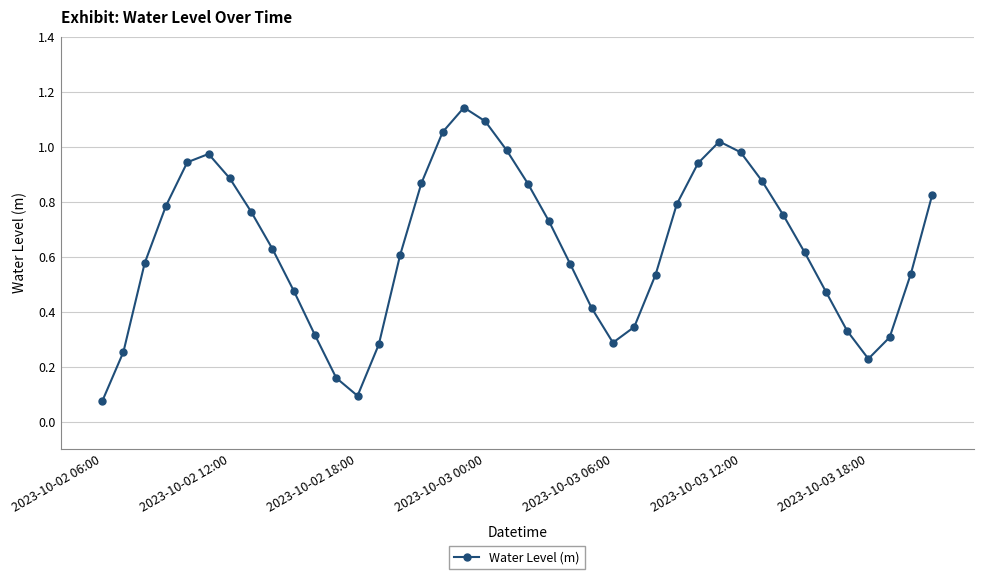

How many lines are shown in the chart?

1